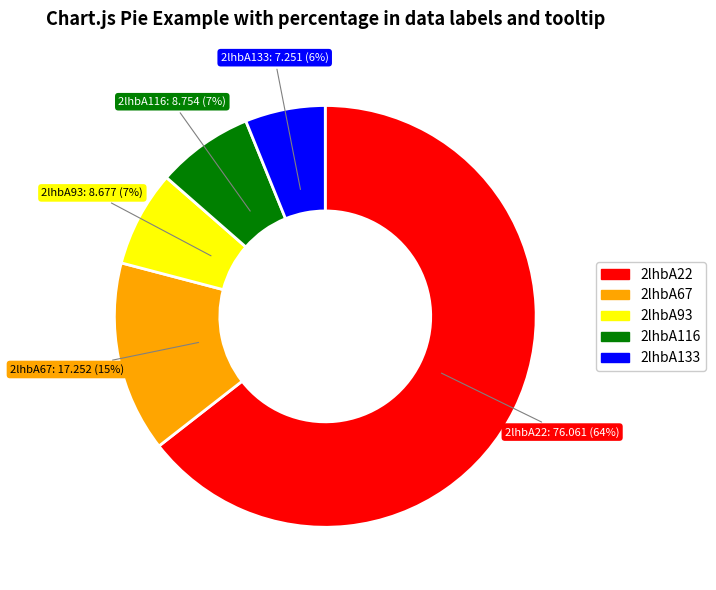

Is it true that 2lhbA93 is 7% of the pie?

True